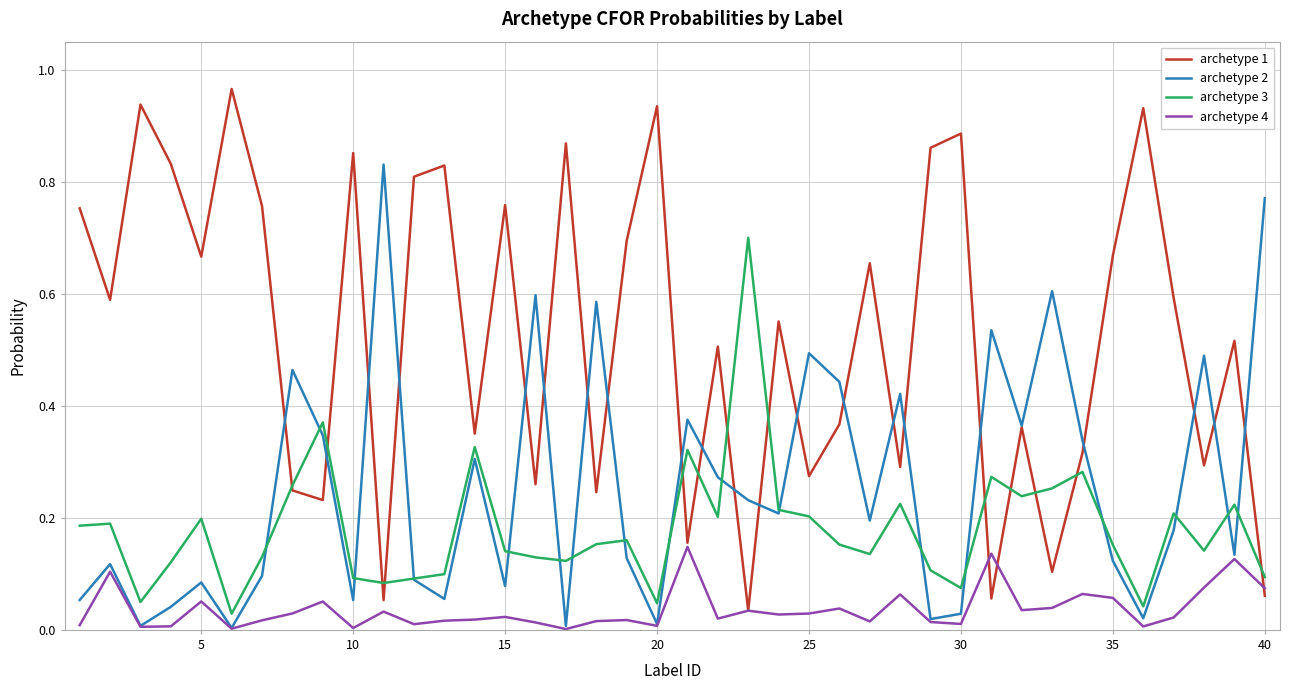

Rank the series by their average value, from highest to lowest.

archetype 1, archetype 2, archetype 3, archetype 4